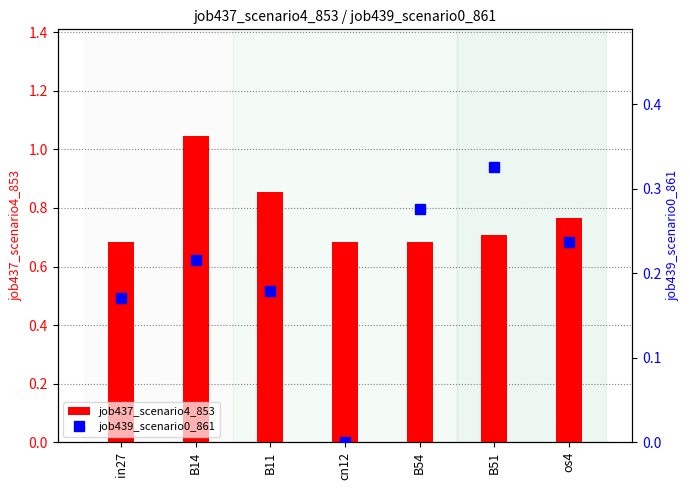

Which has a higher value, B51 or B11?

B11